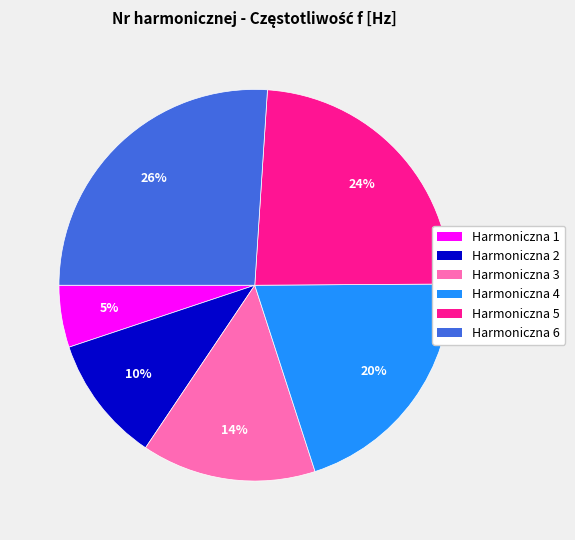

Combined, do Harmoniczna 1 and Harmoniczna 6 account for over 50%?

No